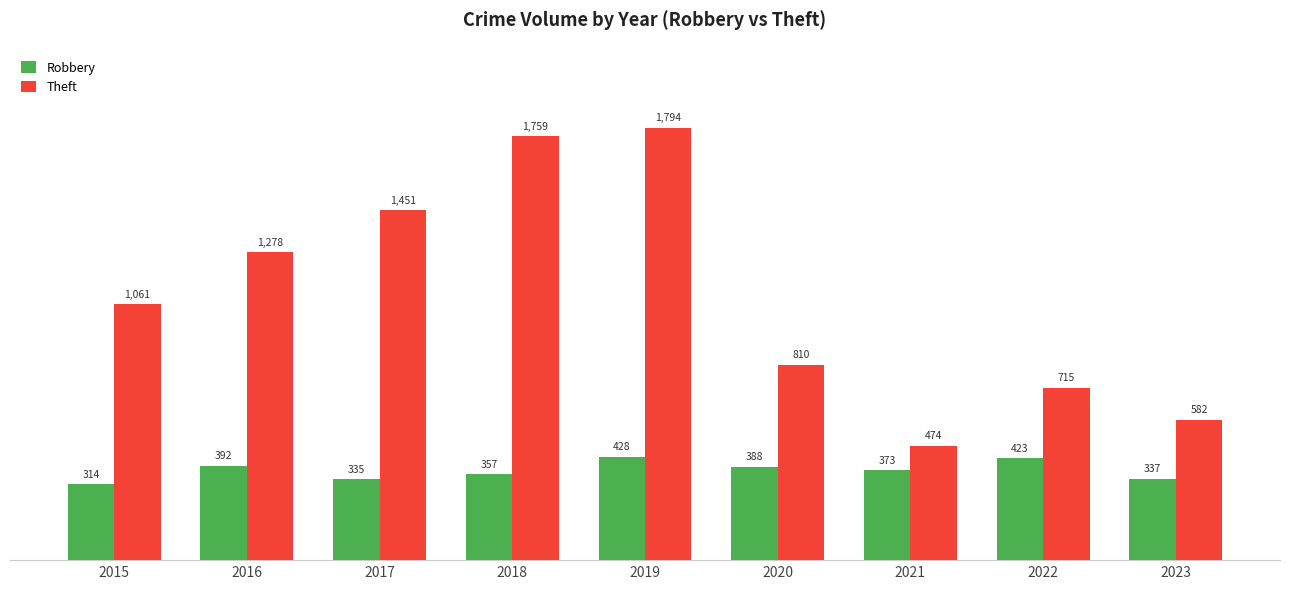

Which series has the largest total across all categories?

Theft